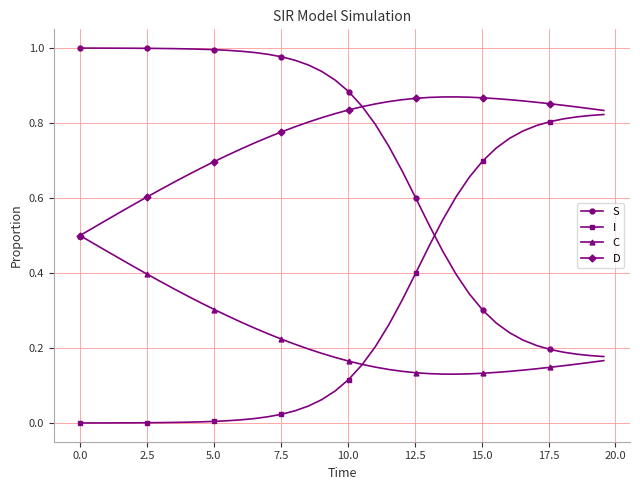

True or false: S and I cross at least once.

True